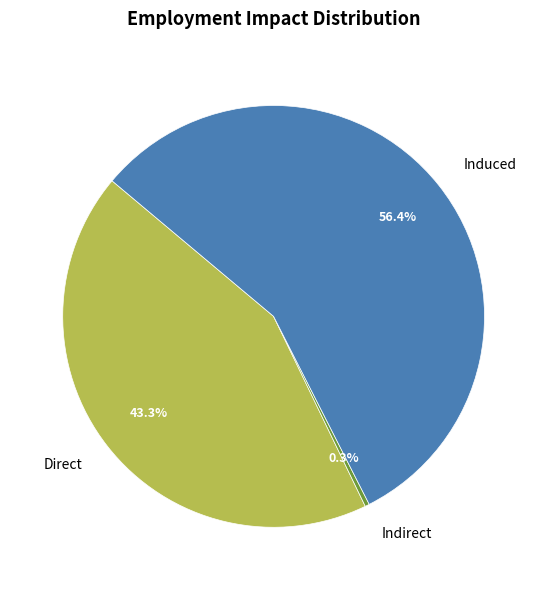

Does Indirect account for over 50% of the chart?

No